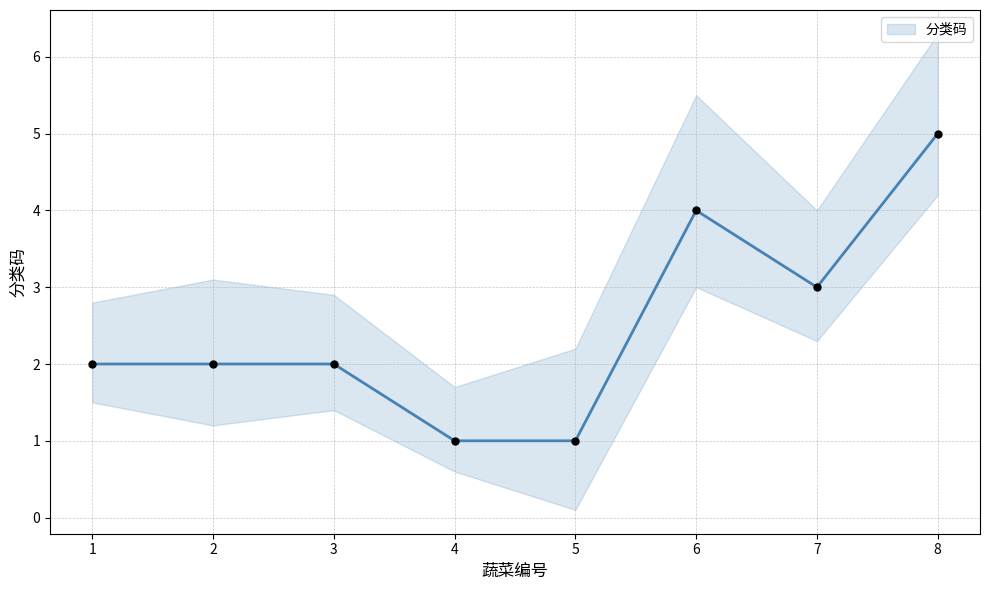

What is the change in value from 1 to 7?

+1